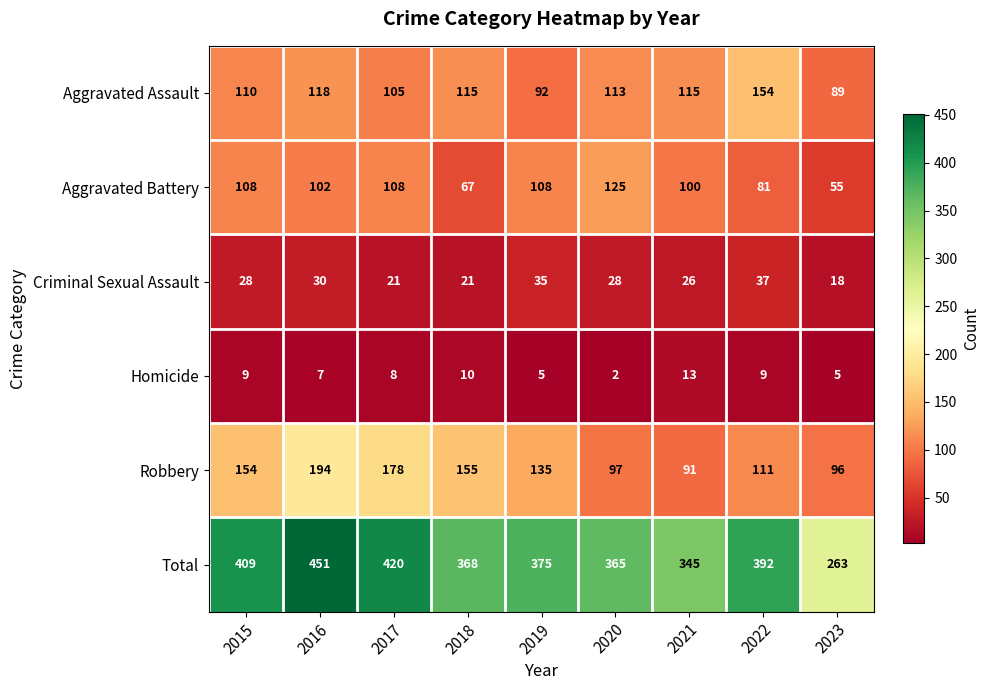

What is the approximate value of Aggravated Assault at 2022?

154